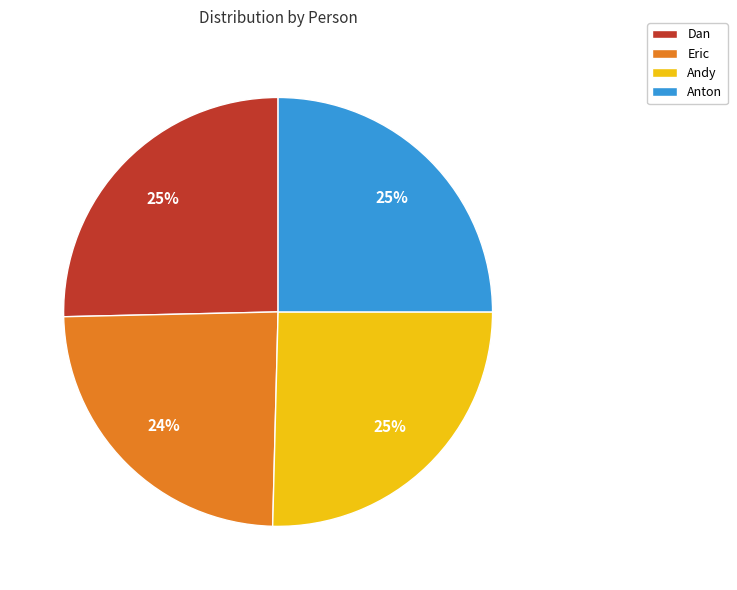

Combined, do Anton and Dan account for over 50%?

Yes